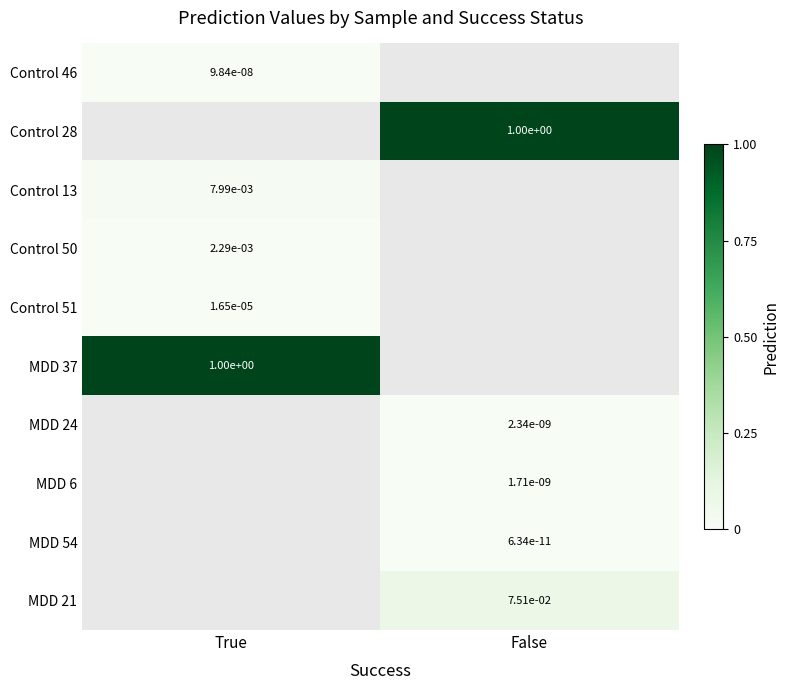

At how many categories does at least one series exceed 0?

2